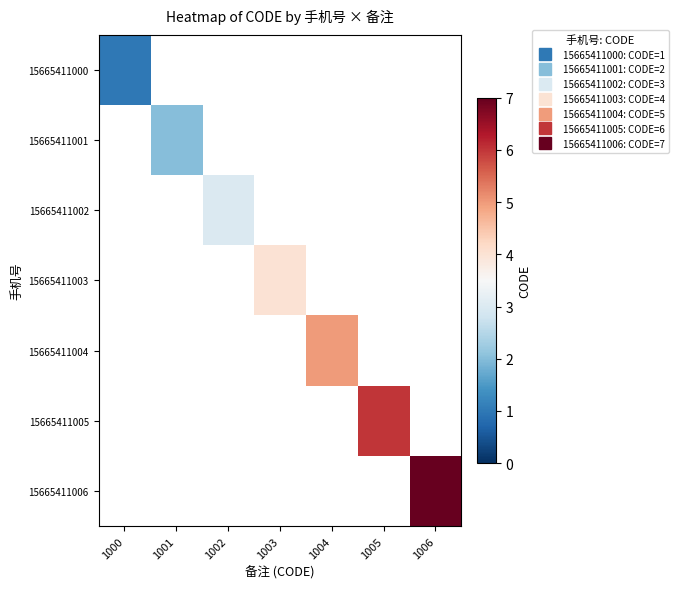

At how many categories does at least one series exceed 6?

1